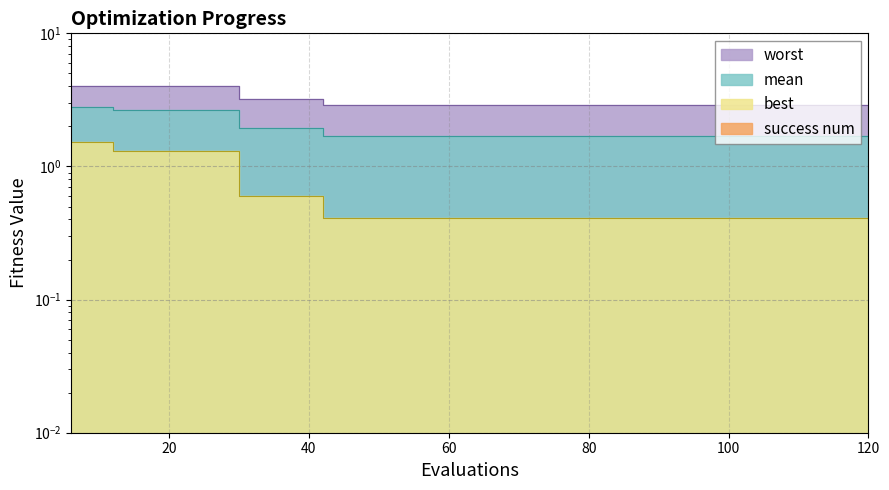

The value of worst at 54 is 5.1. True or false?

False